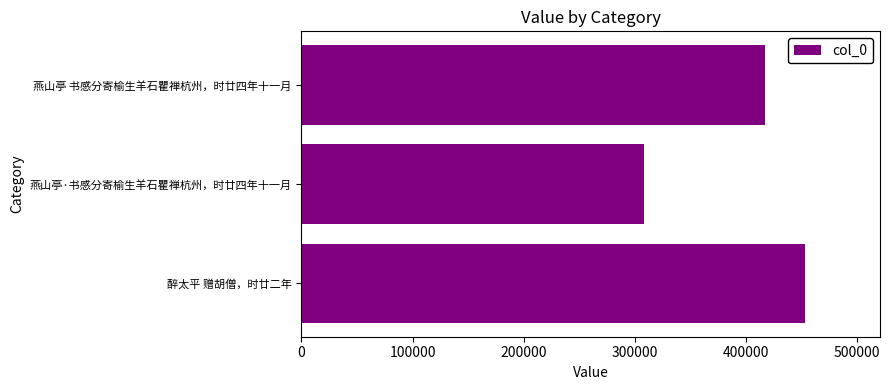

What is the difference between the maximum and minimum values?

144797